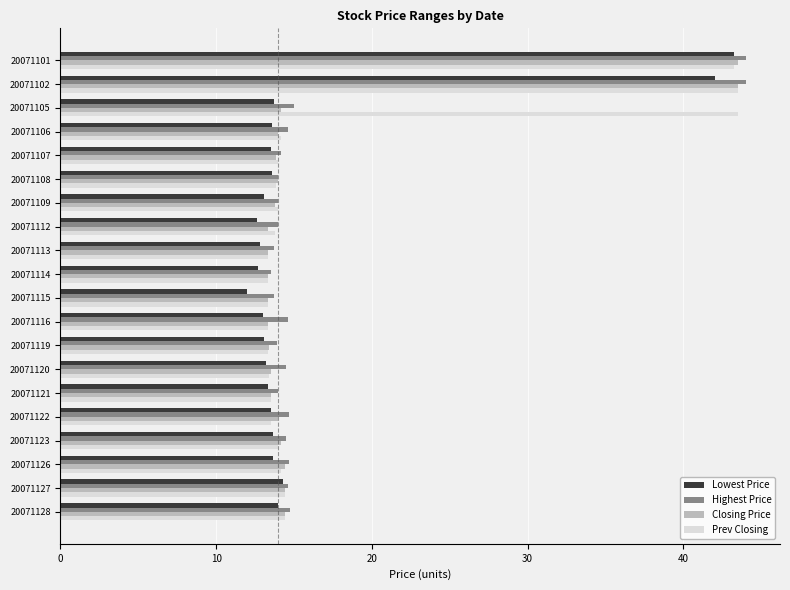

Is the value of Lowest Price at 20071115 greater than the value of Highest Price at 20071121?

No